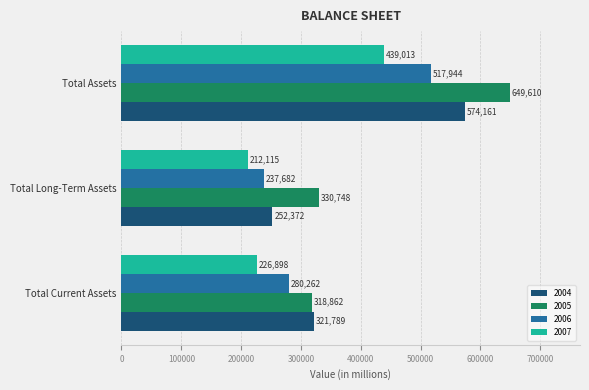

How many categories are shown in the chart?

3